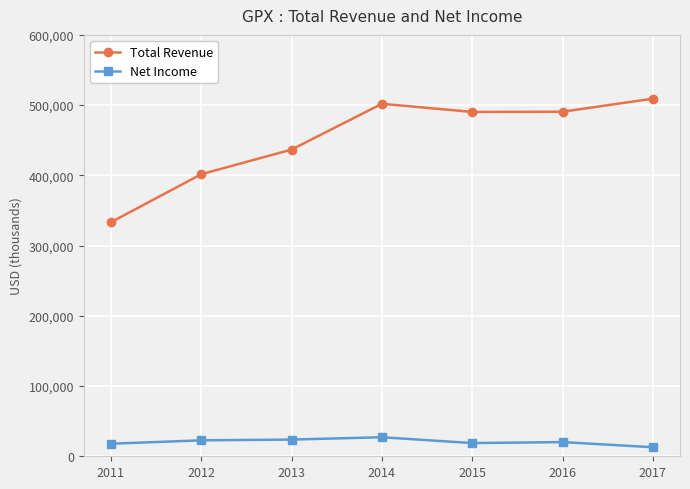

True or false: Net Income and Total Revenue cross at least once.

False